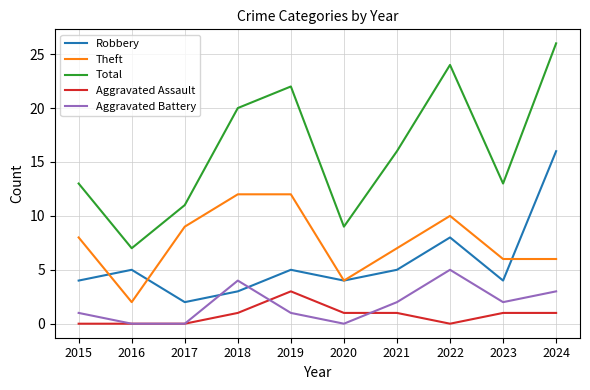

Which series has the largest range (max minus min)?

Total